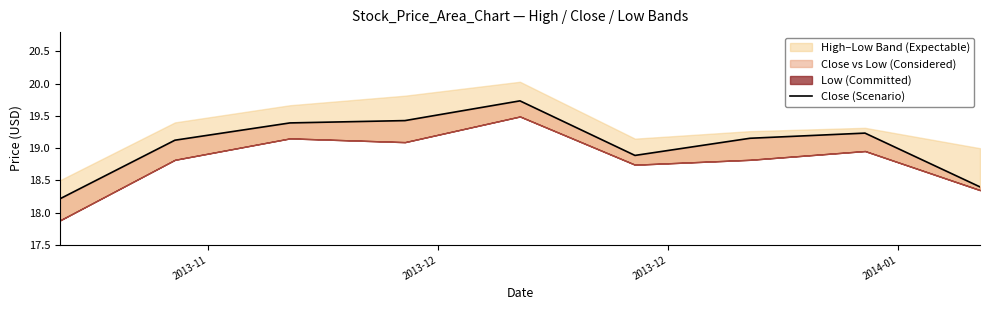

How many values exceed 19?

6